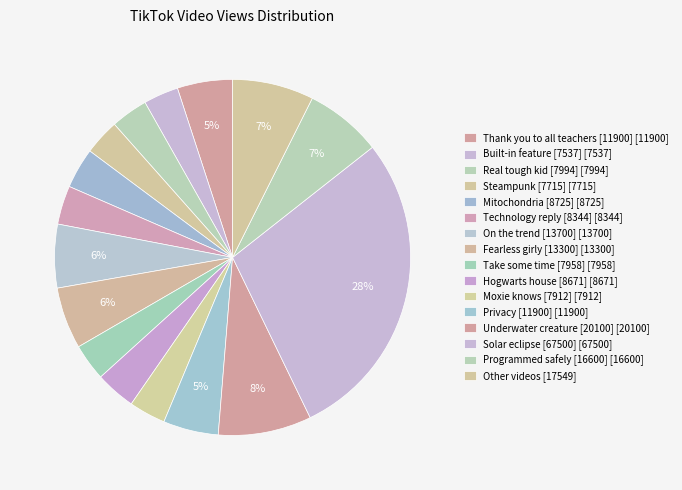

How many slices are in this pie chart?

16